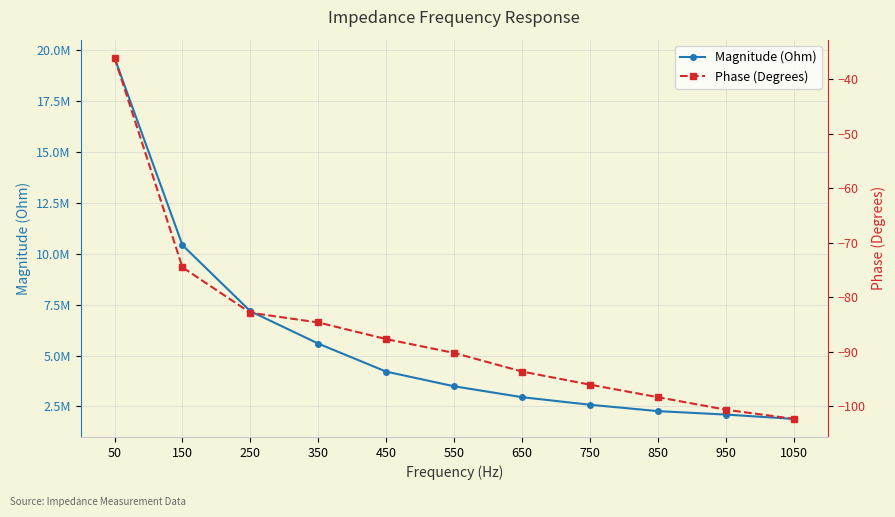

True or false: Magnitude (Ohm) has more than 1 points higher than both neighbors.

False